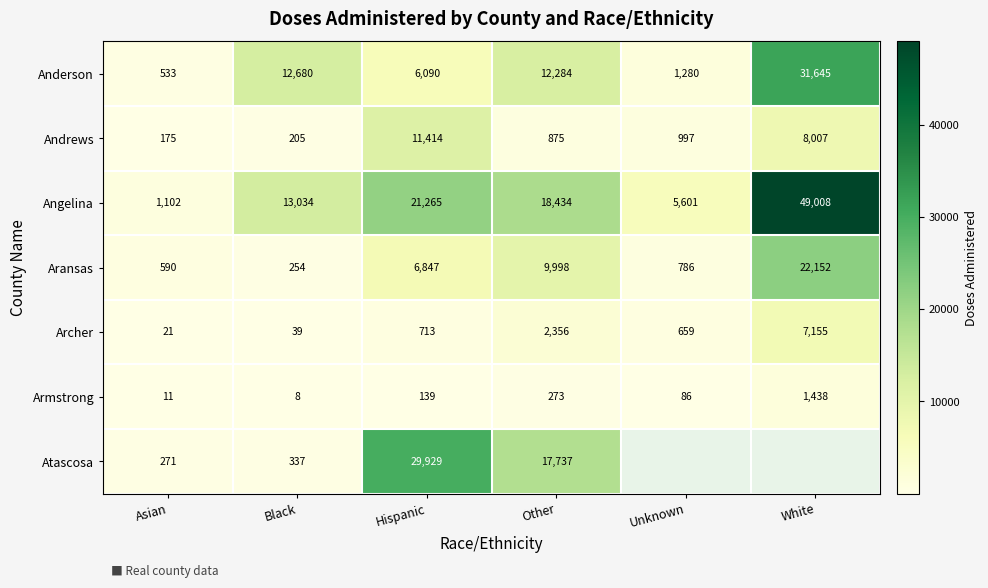

The Anderson series shows 533 at Asian. True or false?

True